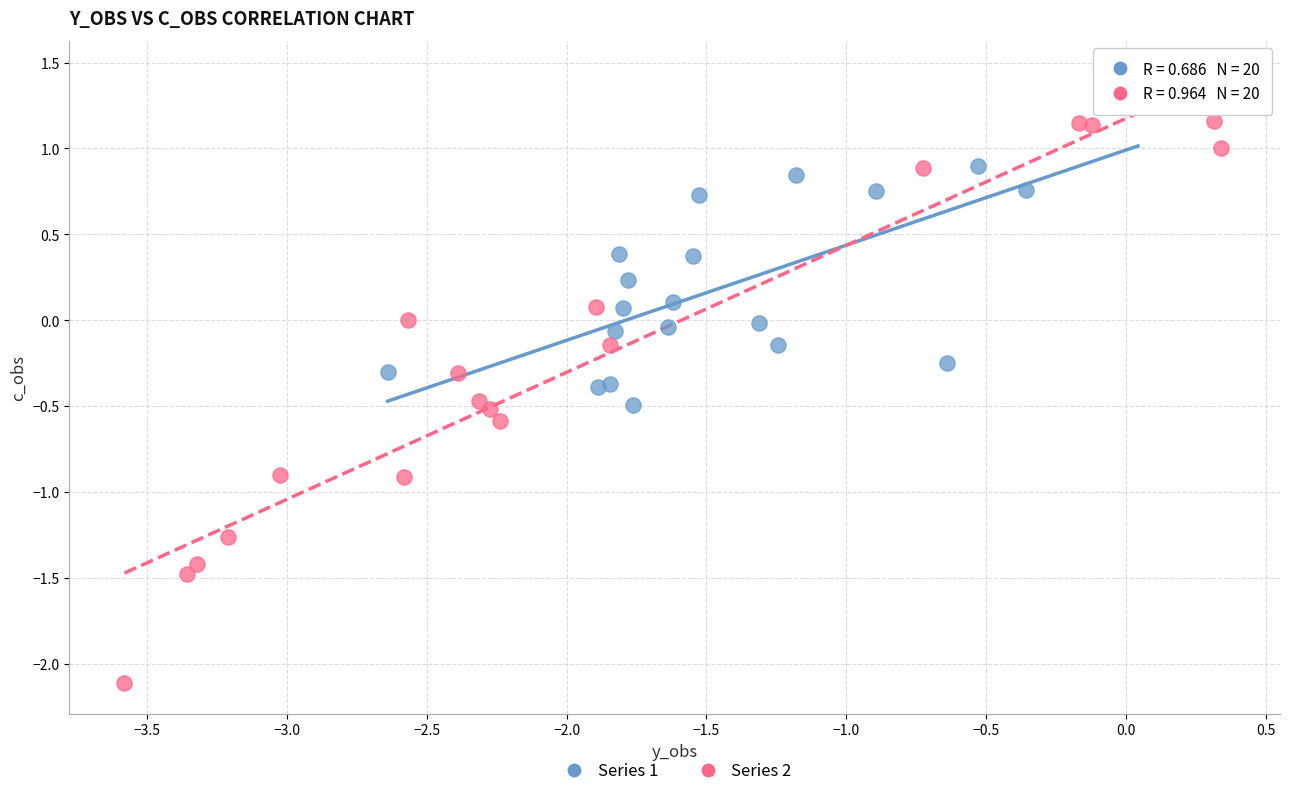

Which series has the widest spread of Y values?

Series 2